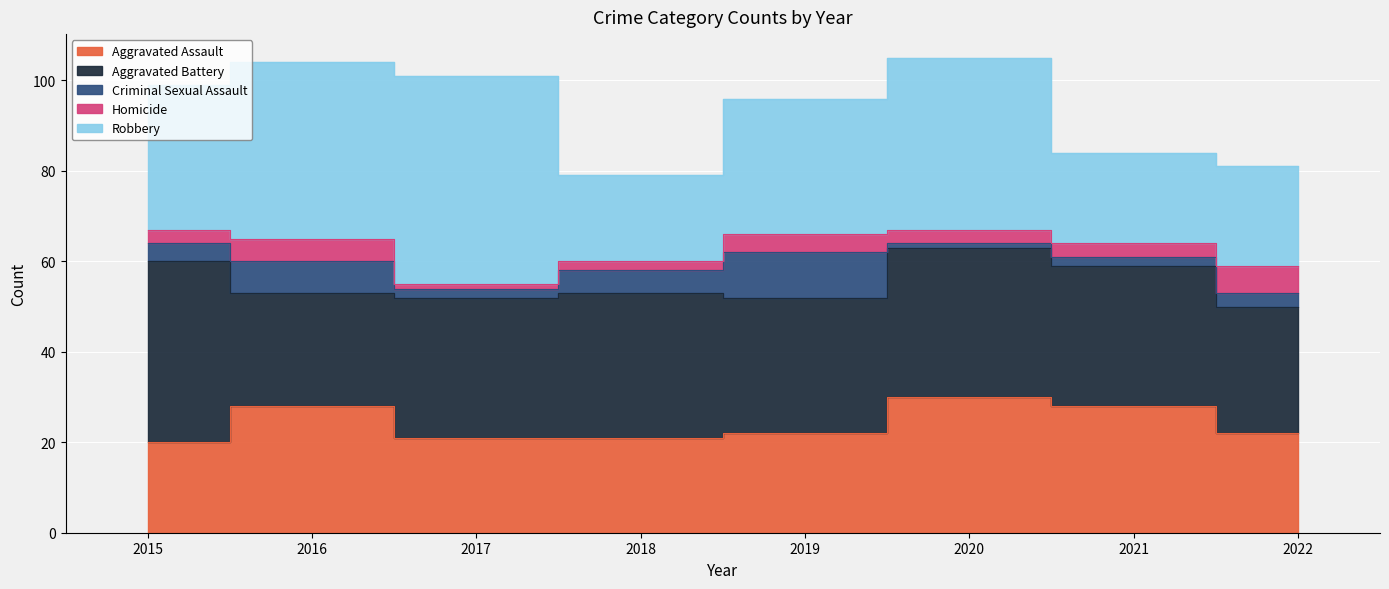

Rank the series at 2017 from highest to lowest value.

Robbery, Aggravated Battery, Aggravated Assault, Criminal Sexual Assault, Homicide